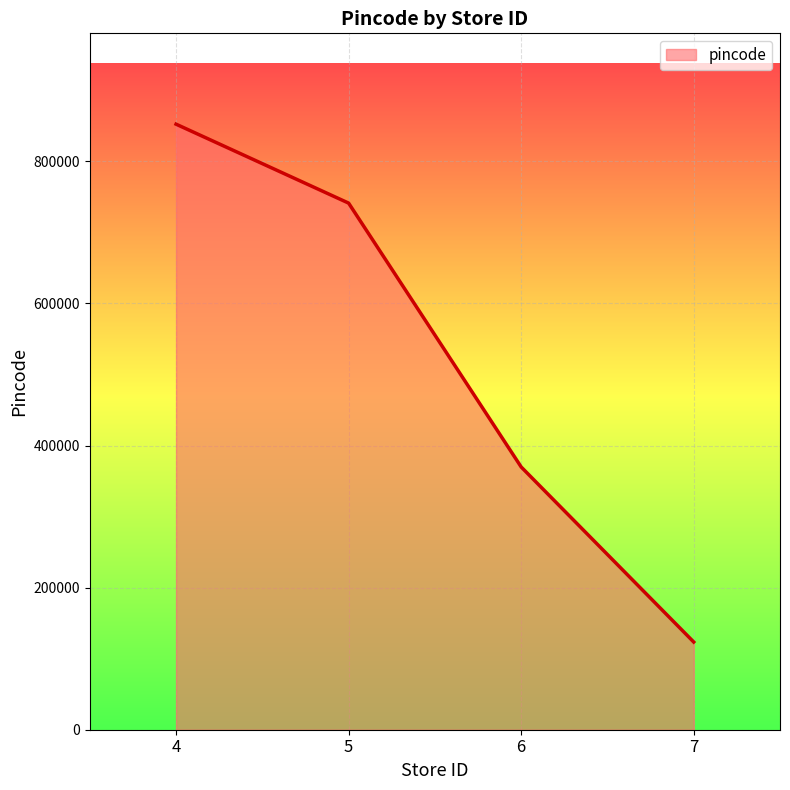

List the labels in order of value, smallest first.

7, 6, 5, 4